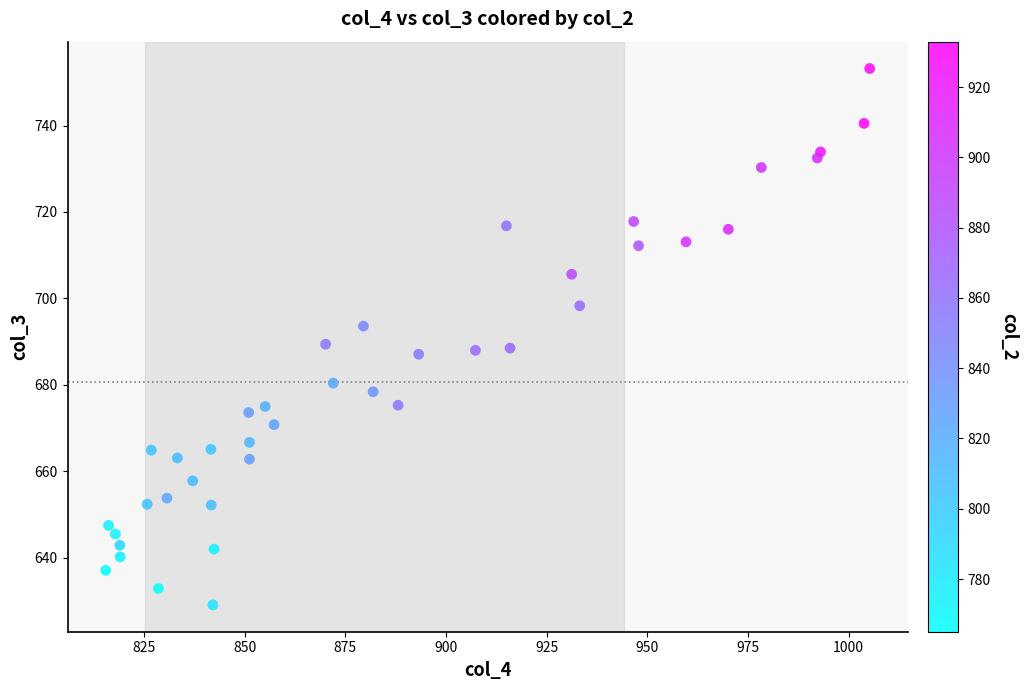

What is the range of X values (max minus min)?

189.7